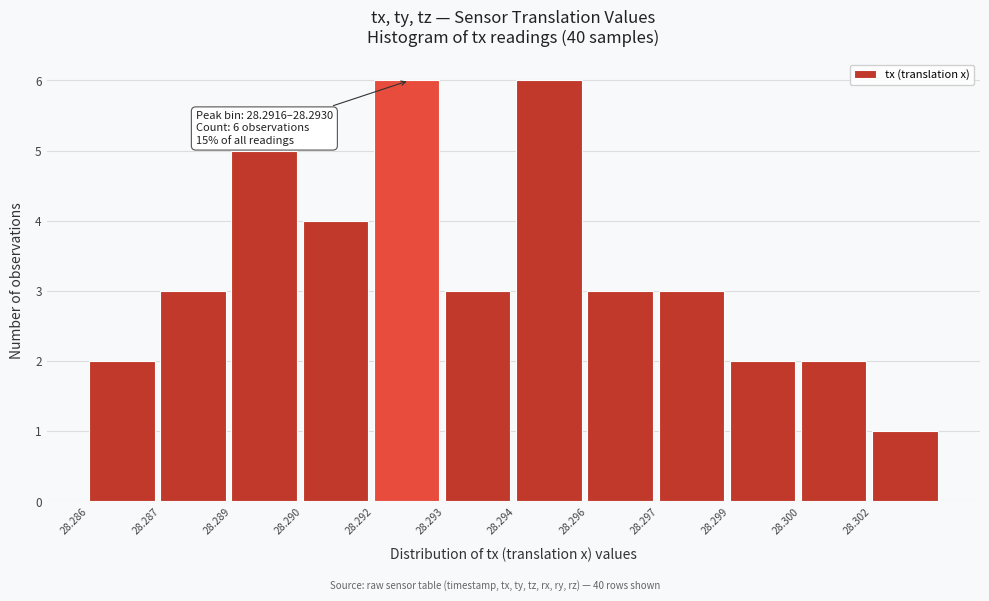

Reading left to right, list all the values displayed in this chart.

2	3	5	4	6	3	6	3	3	2	2	1